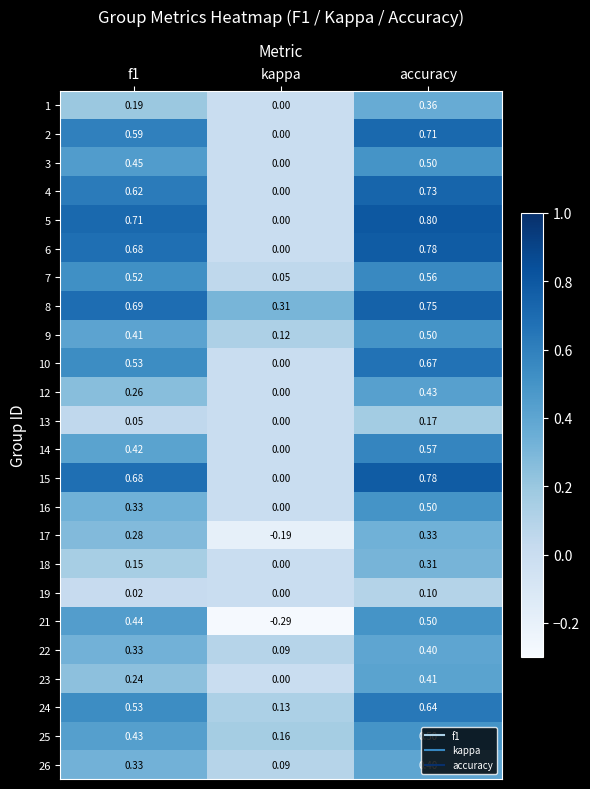

At which category is the sum across all series the highest?

accuracy